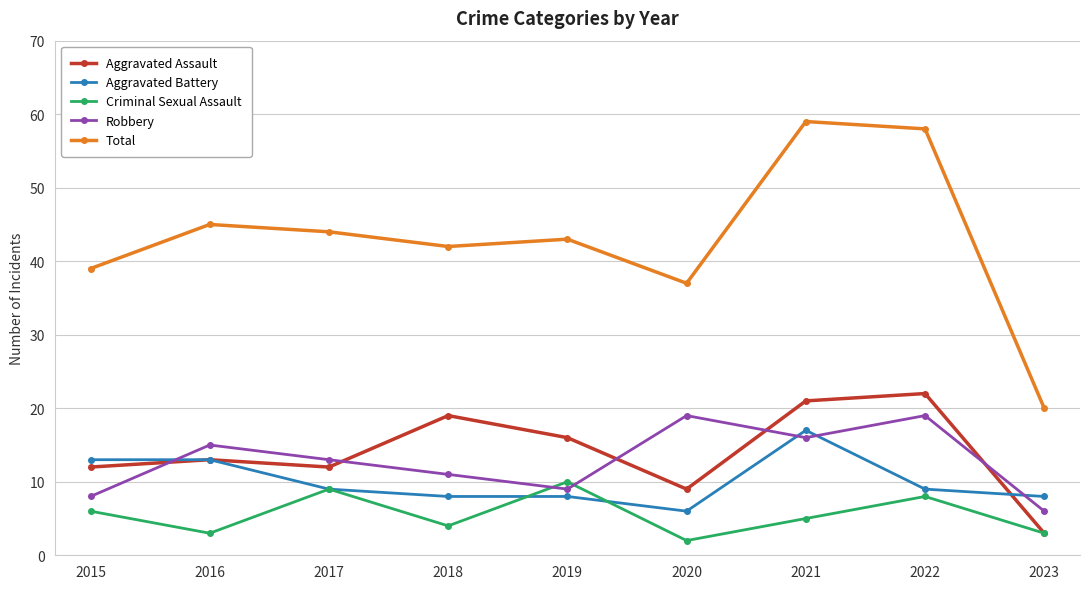

What is the sum of the Aggravated Assault values at 2021 and 2015?

33